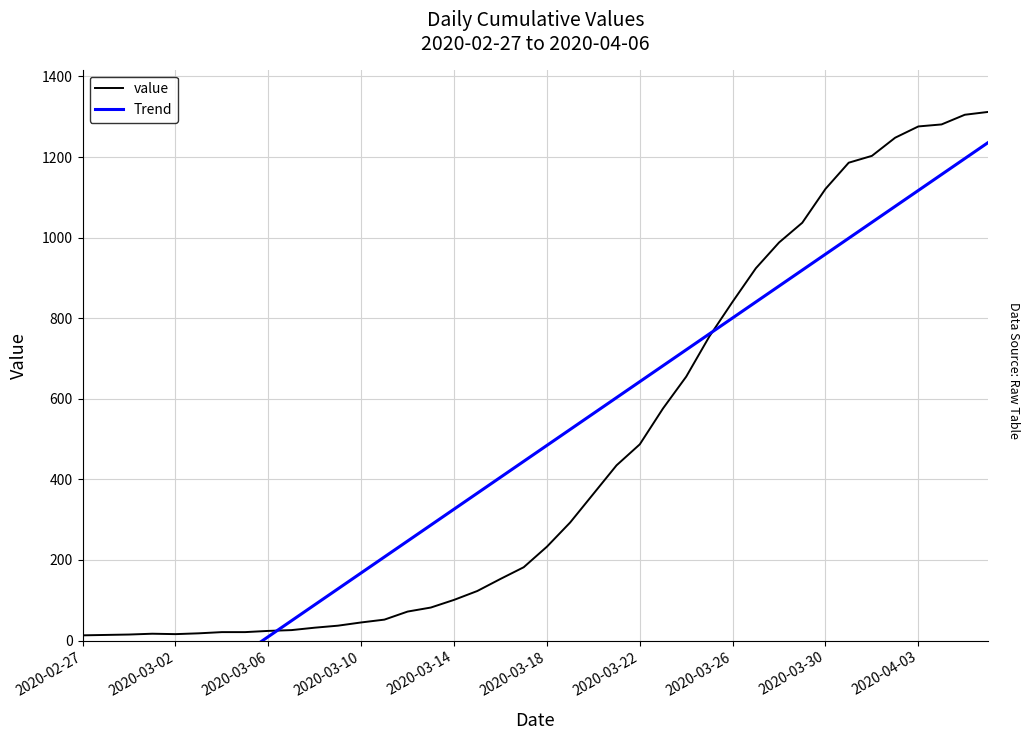

True or false: value has more than 2 points higher than both neighbors.

False